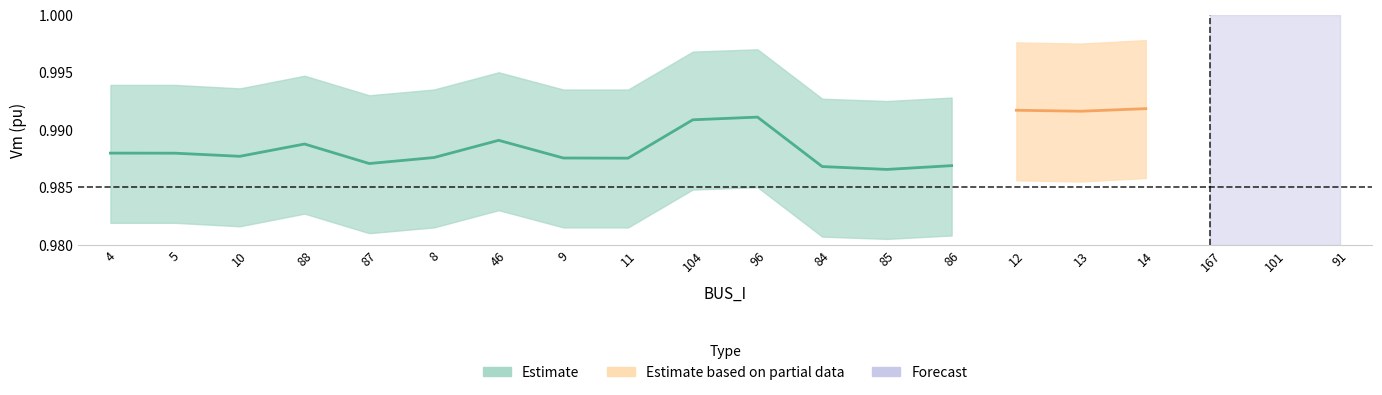

True or false: Vm_upper has a value of 0.3 at 87.

False